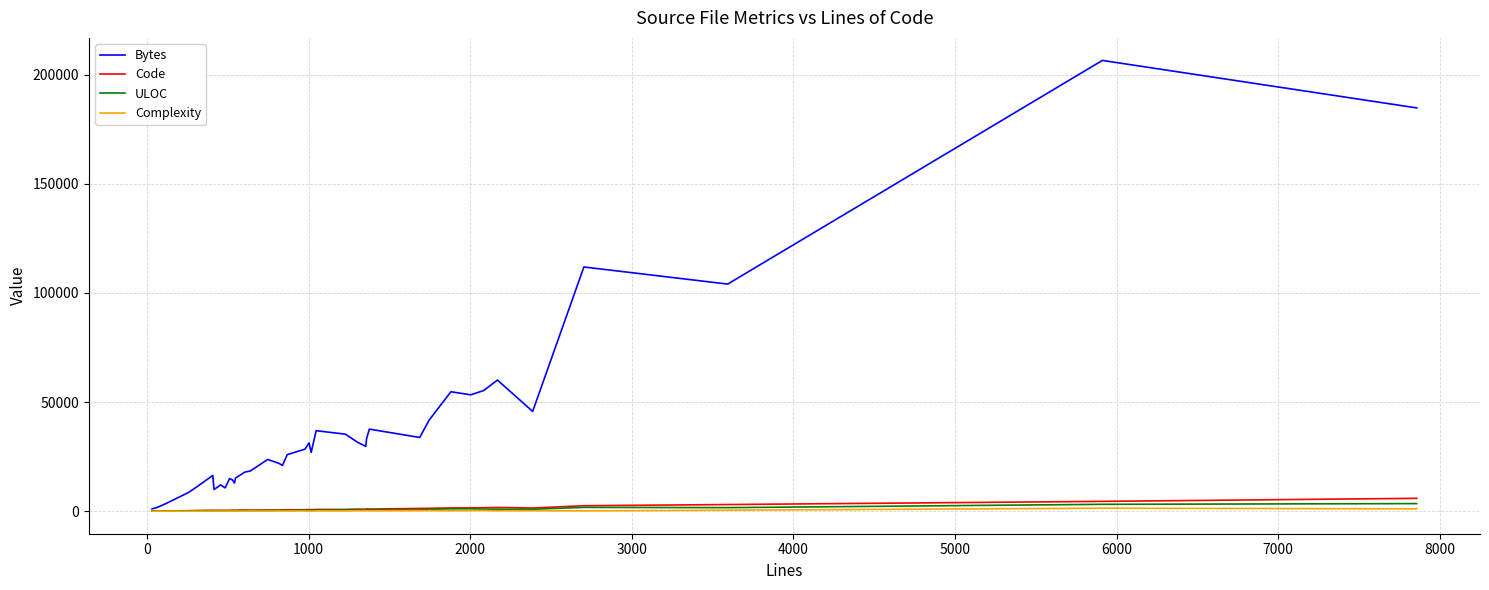

Which series has the largest total across all categories?

Bytes